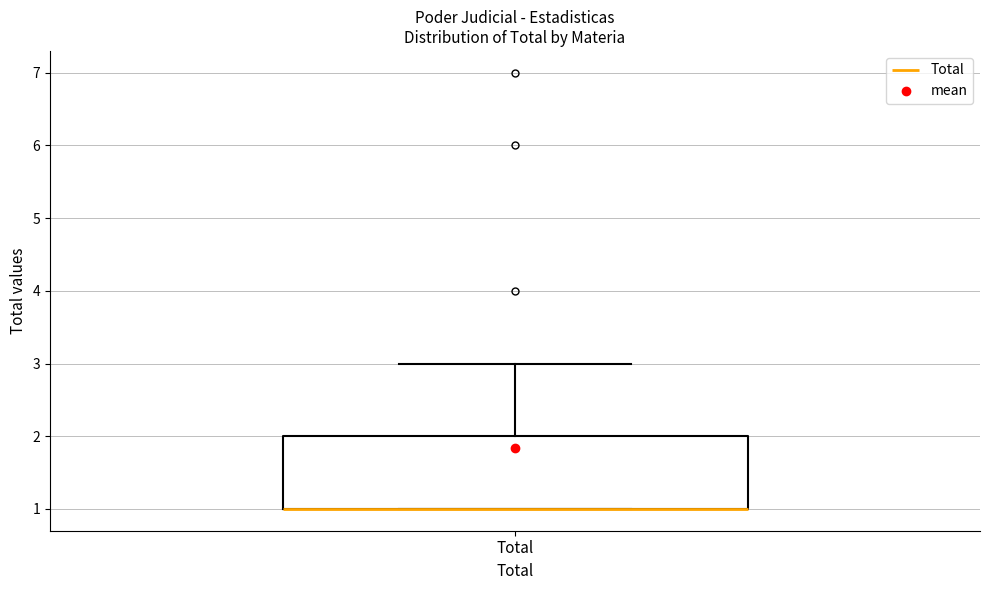

Read this box plot against the y-axis: the position of the median line, the range covered by the box, and the ends of both whiskers. The values are not printed on the chart, so give them approximately, as read against the axis.

median 1 (drawn on the box's lower edge), box 1 to 2, whiskers 1 to 3